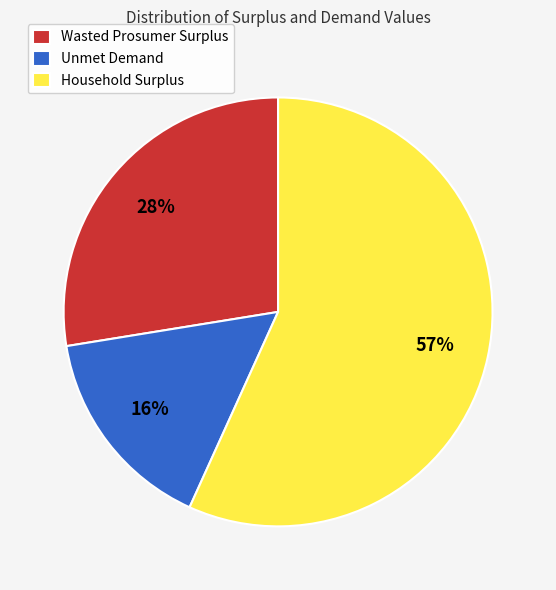

Do Household Surplus and Wasted Prosumer Surplus together represent more than half of the pie?

Yes